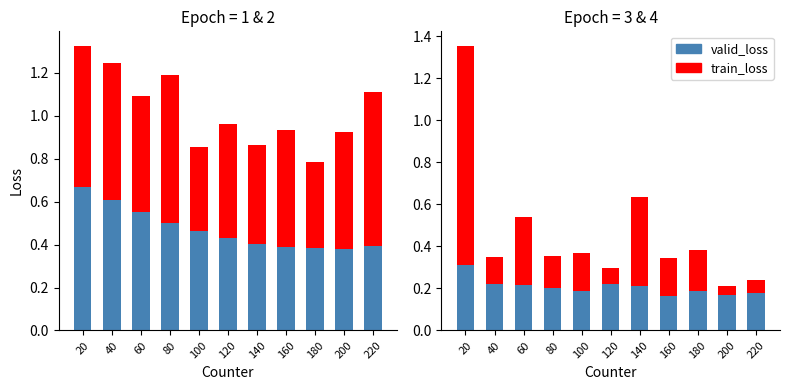

Reading left to right, transcribe all the data shown in this chart.

valid_loss: 20=0.3	40=0.2	60=0.2	80=0.2	100=0.2	120=0.2	140=0.2	160=0.2	180=0.2	200=0.2	220=0.2
train_loss: 20=1.0	40=0.1	60=0.3	80=0.2	100=0.2	120=0.1	140=0.4	160=0.2	180=0.2	200=0.0	220=0.1